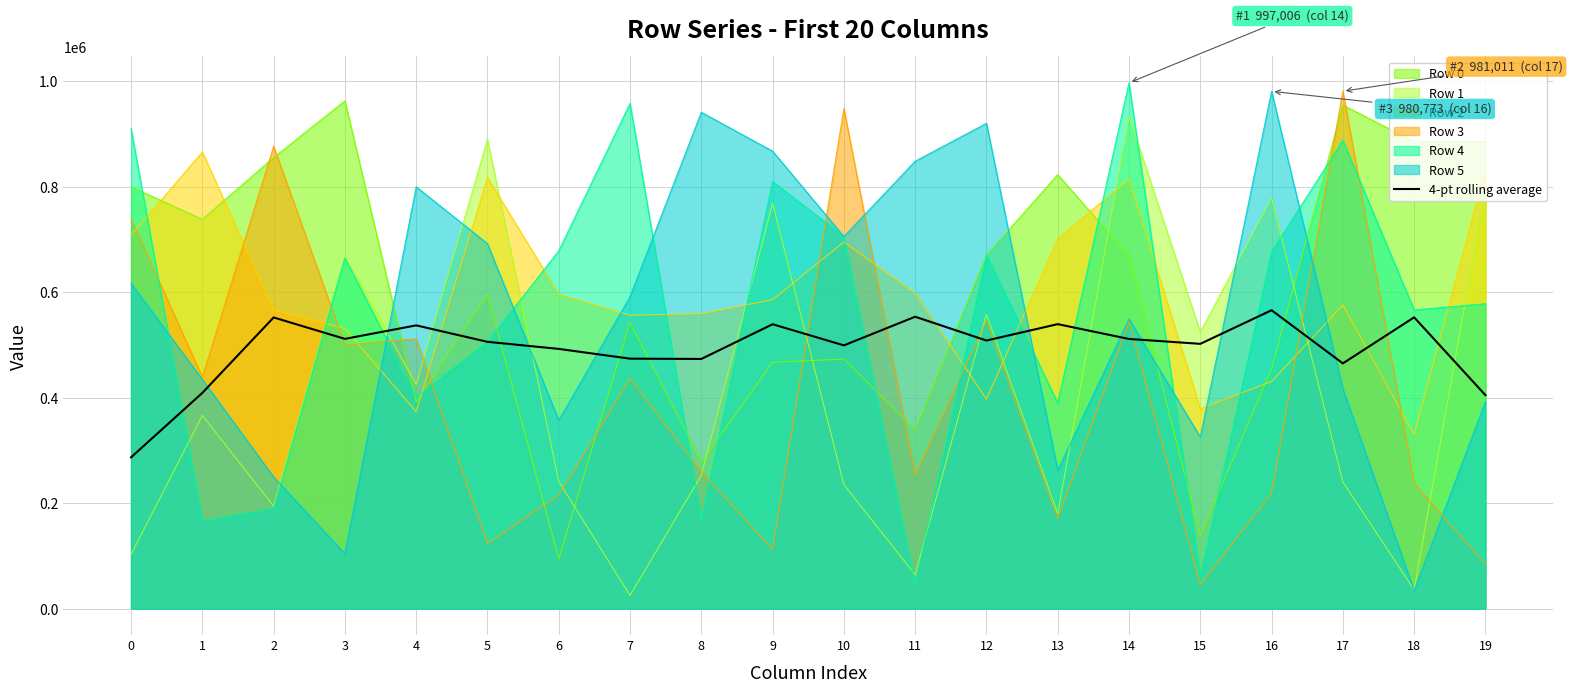

The value at 17 is 807811.1. True or false?

False